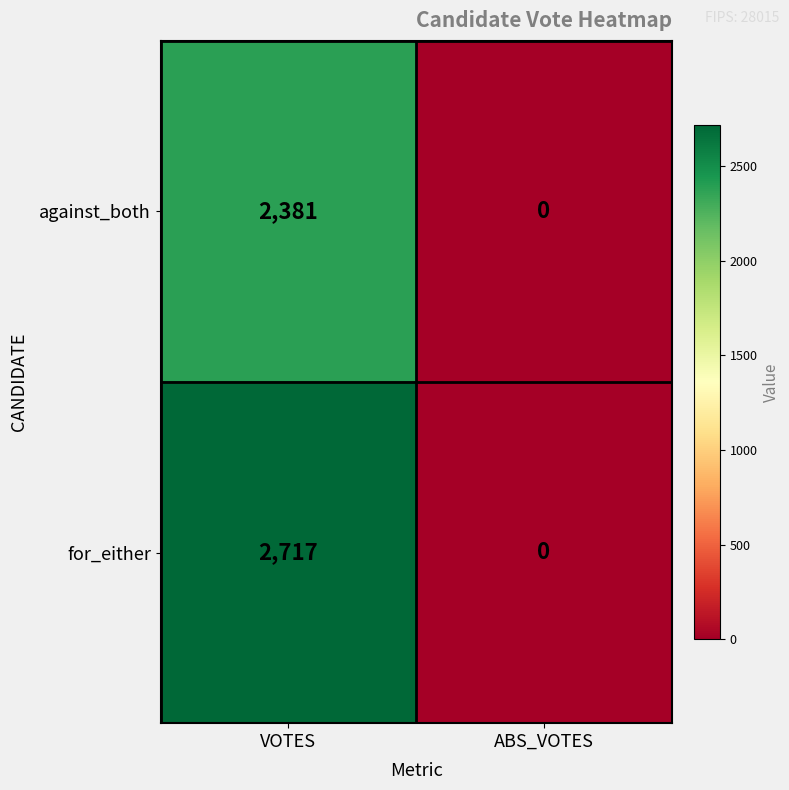

Which label corresponds to the smallest value in the chart?

ABS_VOTES